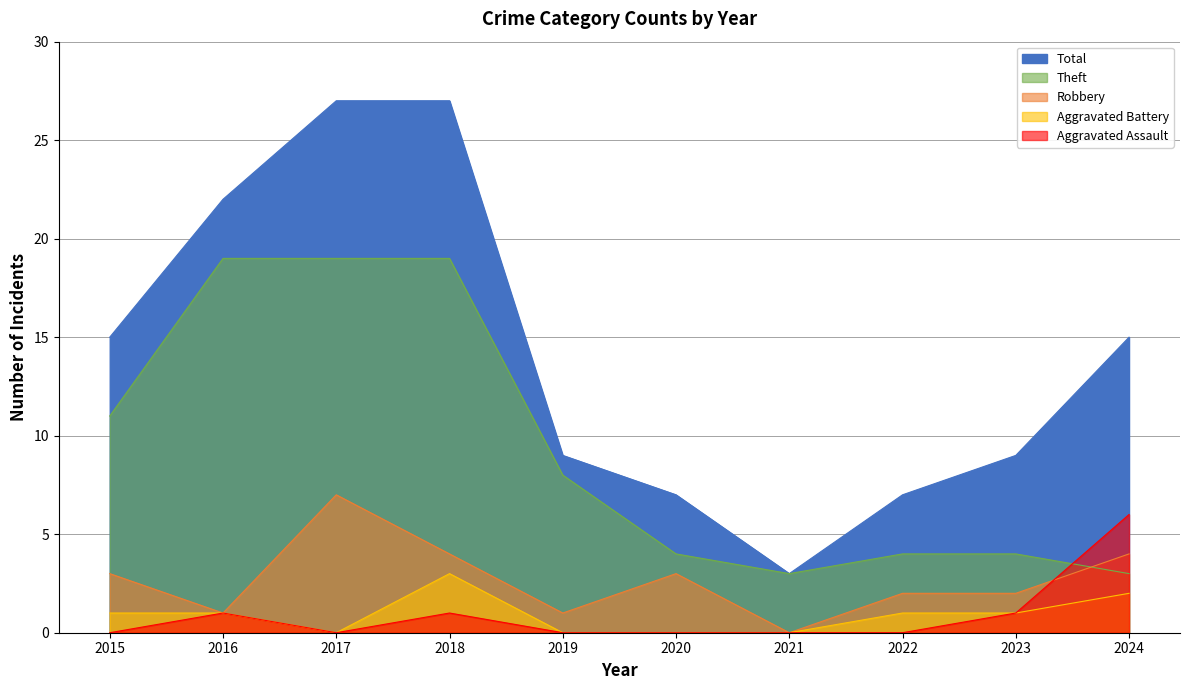

The Theft series shows 29 at 2017. True or false?

False